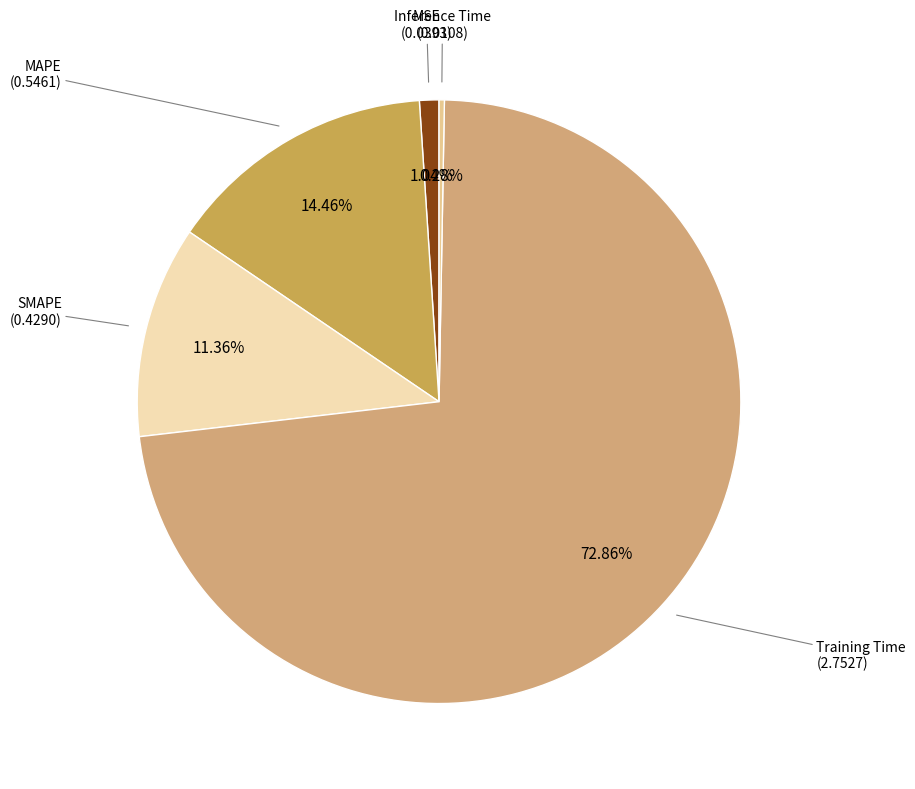

Is there a majority slice in this chart?

Yes